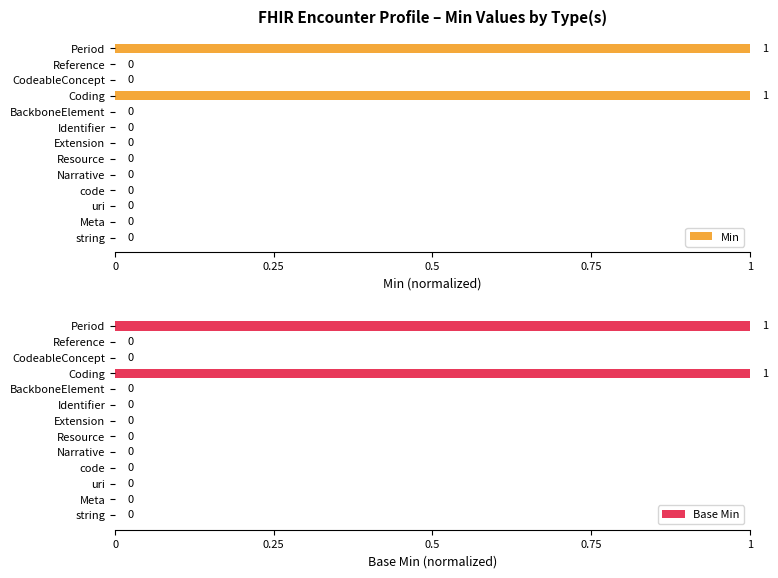

The Min series shows -1 at Extension. True or false?

False